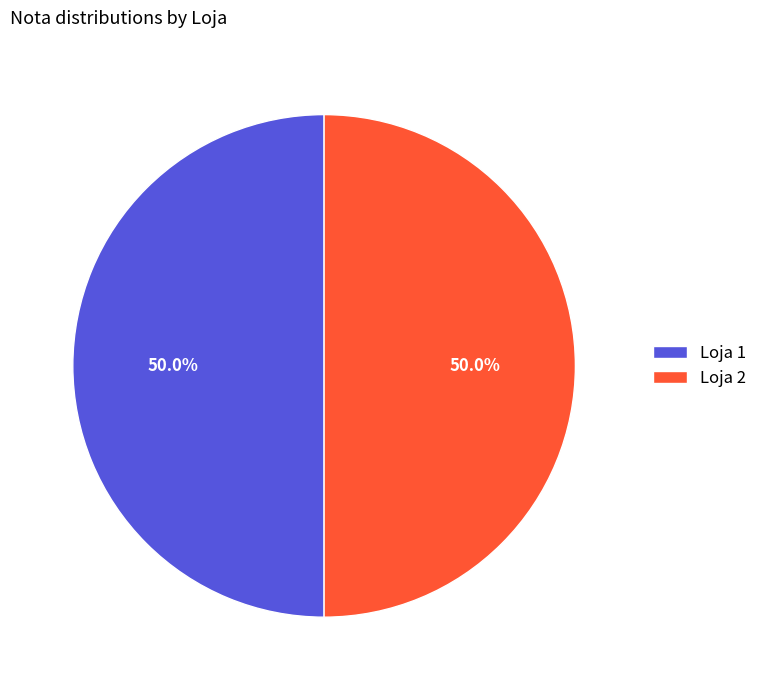

Combined, do Loja 1 and Loja 2 account for over 50%?

Yes